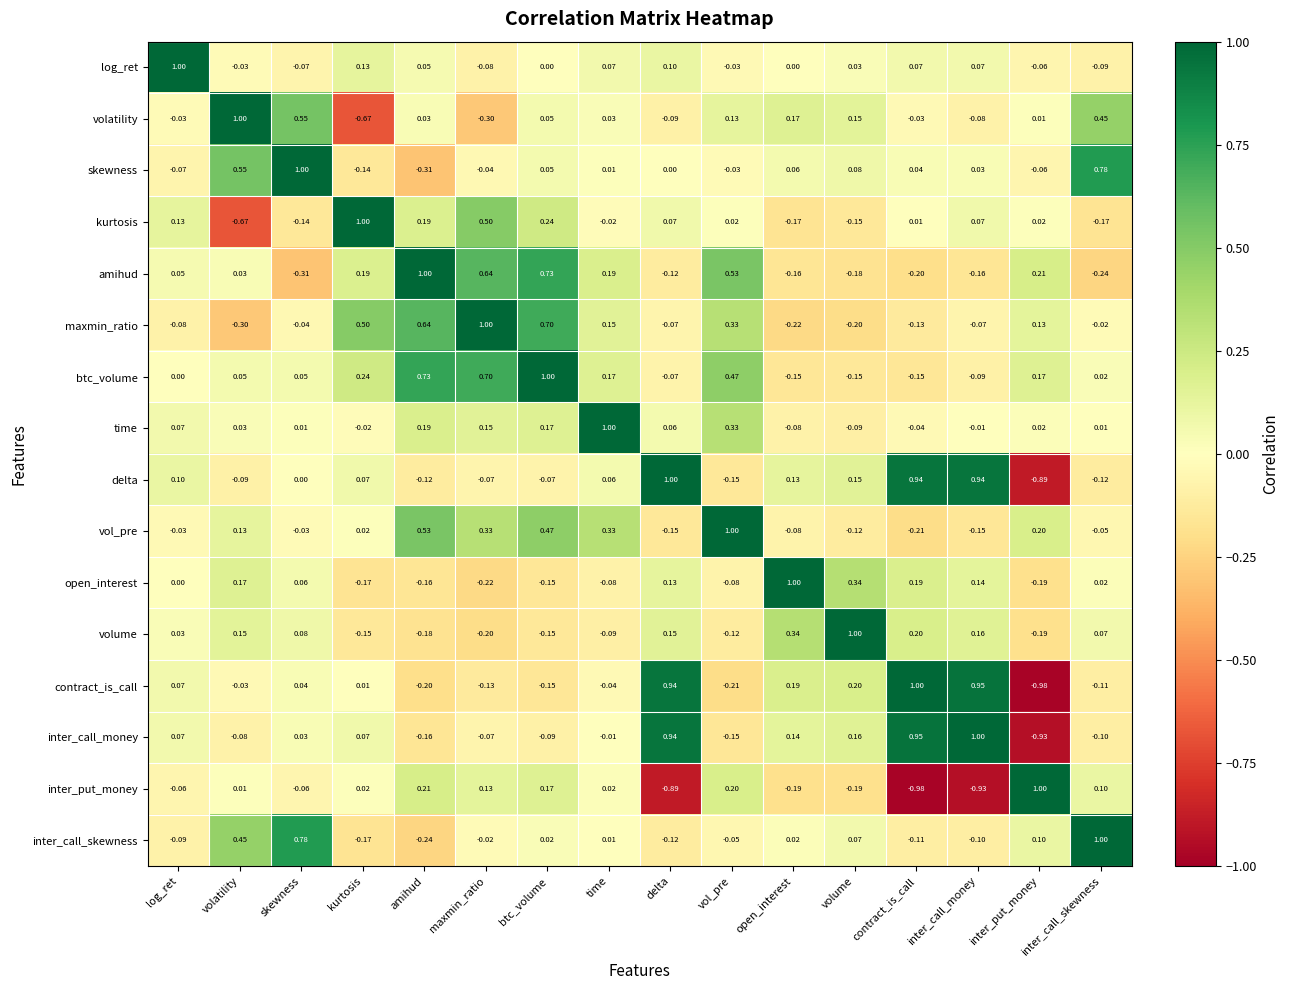

At which label does time reach its peak?

time